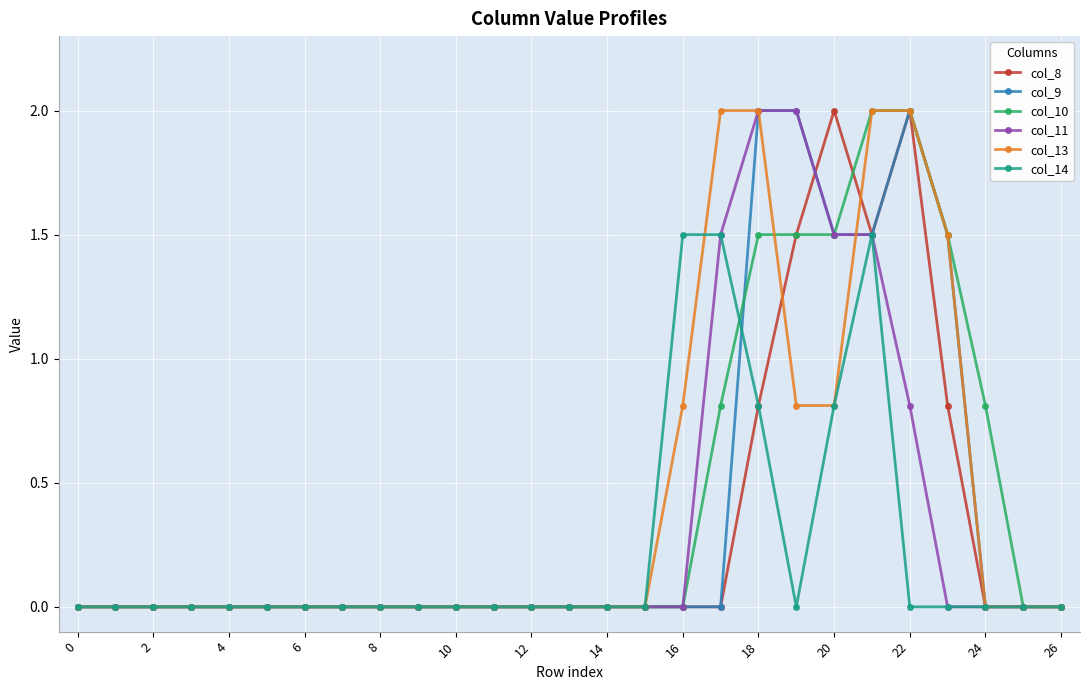

True or false: col_14 has more than 0 points higher than both neighbors.

True